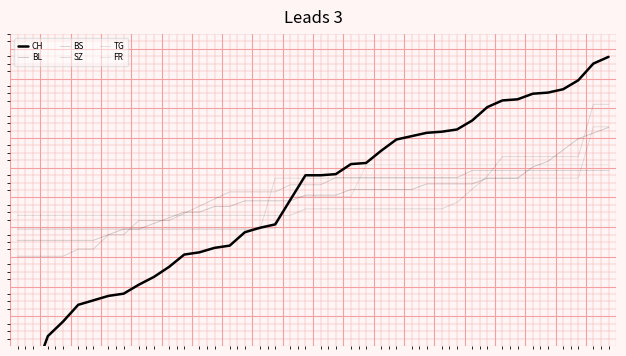

The BL series shows 207.8 at 20. True or false?

False